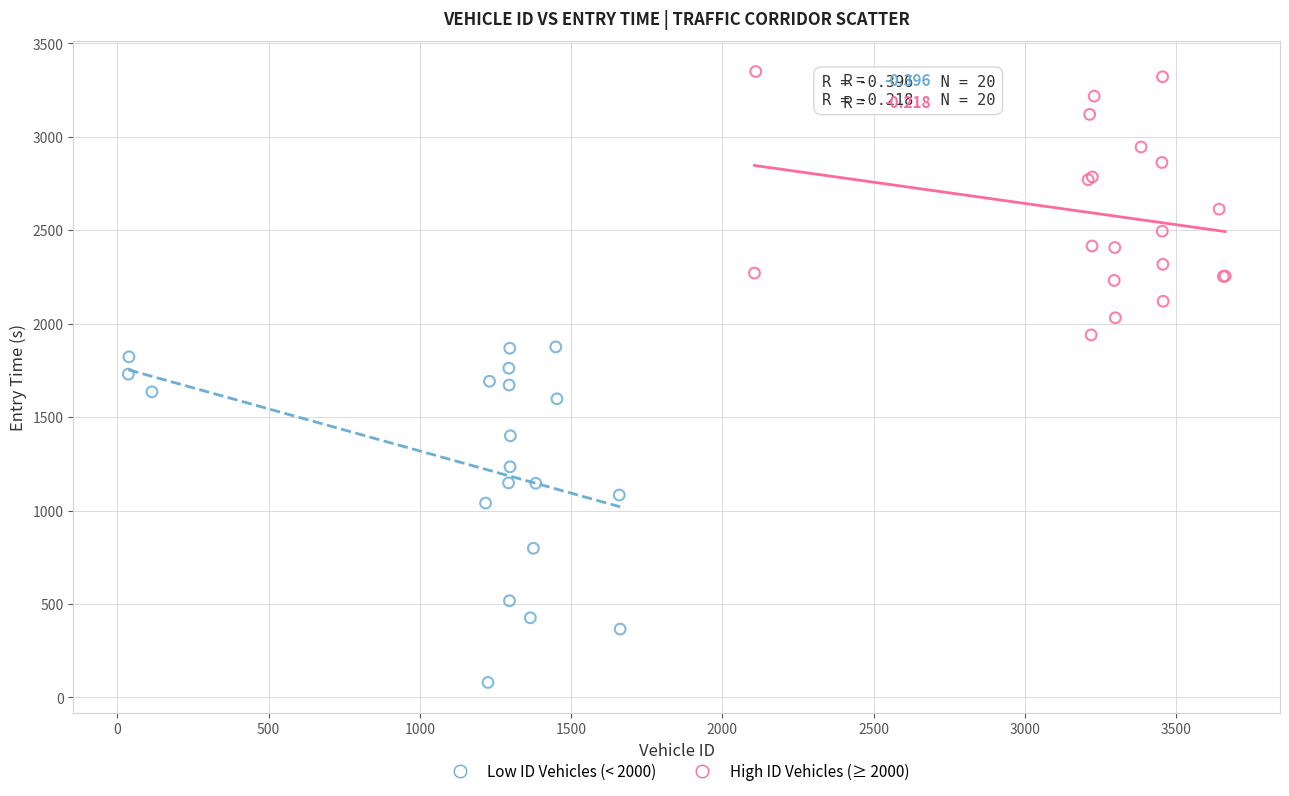

Which series has the widest spread of Y values?

Low ID Vehicles (< 2000)